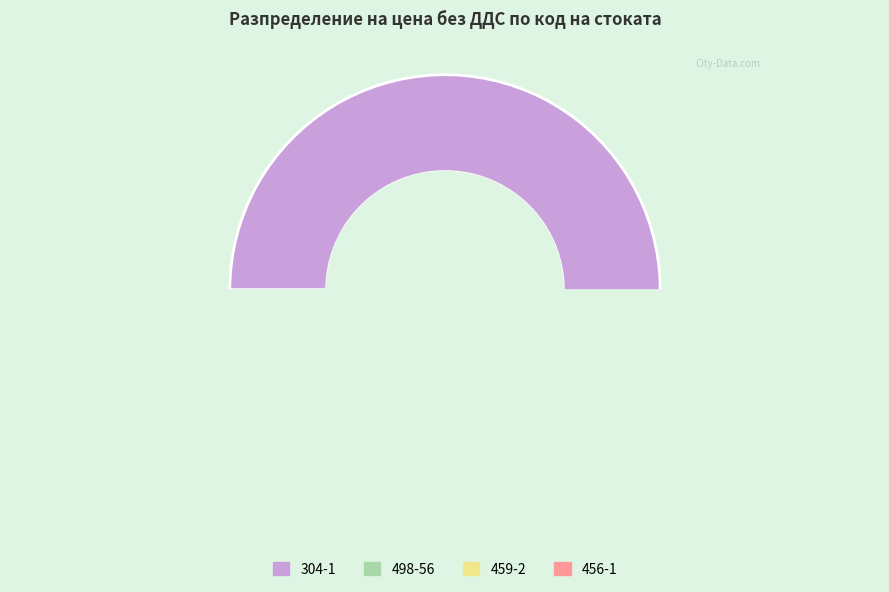

How many slices are in this pie chart?

4